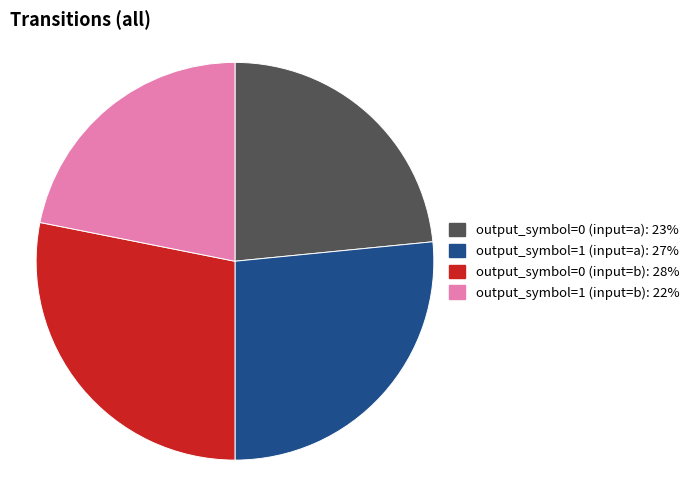

Combined, do output_symbol=1 (input=a) and output_symbol=0 (input=b) account for over 50%?

Yes